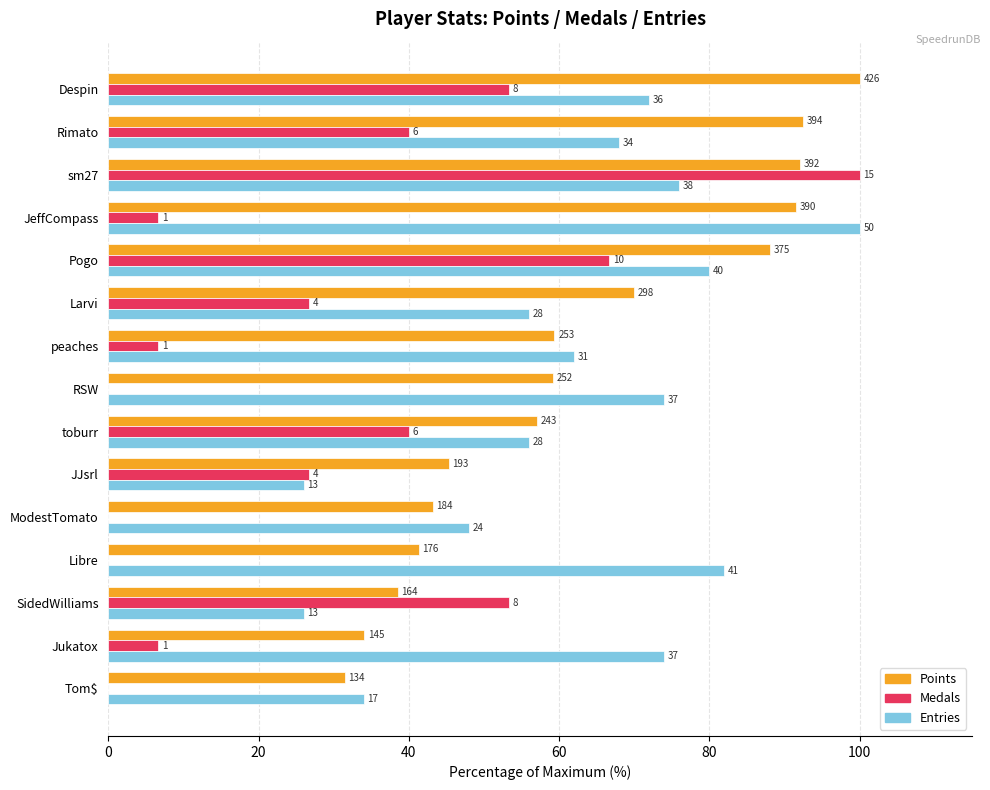

What are all the series names shown in the legend?

Points, Medals, Entries